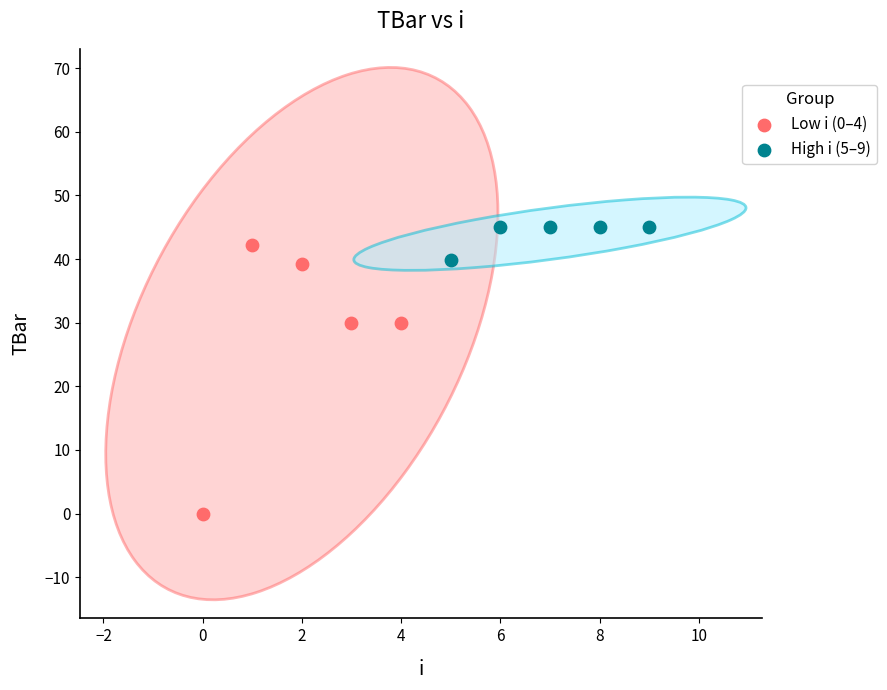

Which series has the largest Y range (max minus min)?

Low i (0–4)